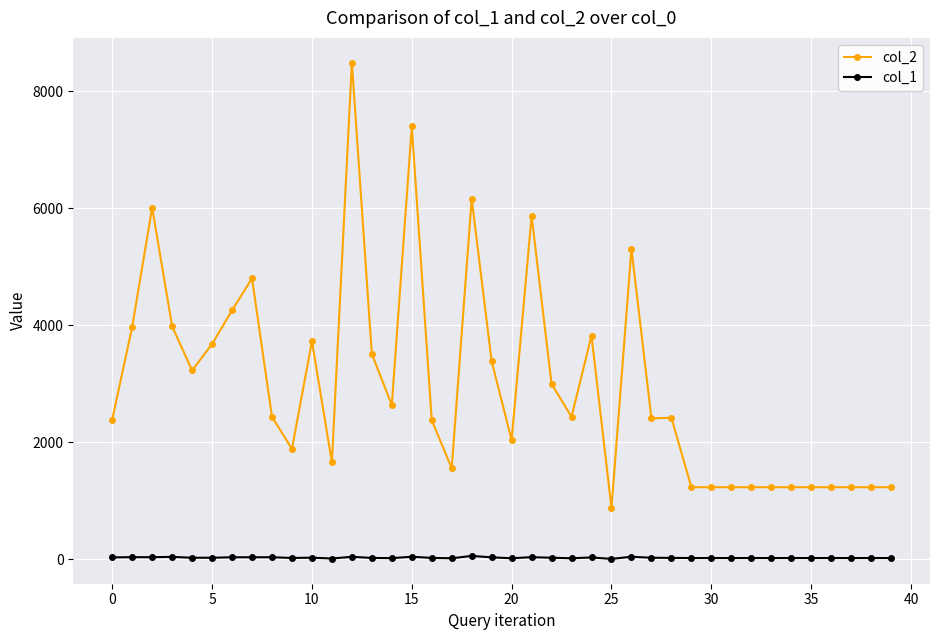

What is the maximum value shown in the chart?

8486